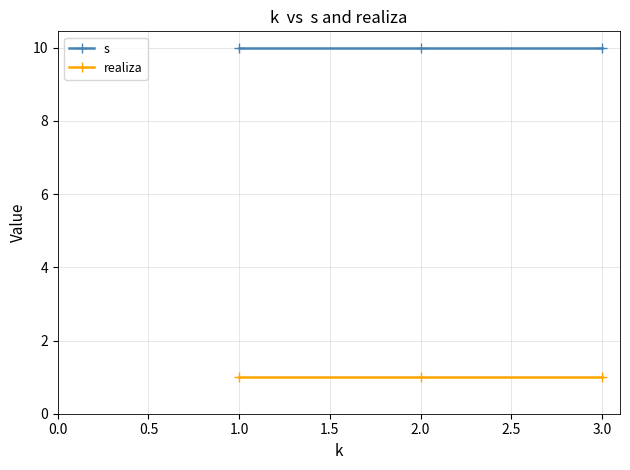

What is the label of the 2nd point from the left?

2.0